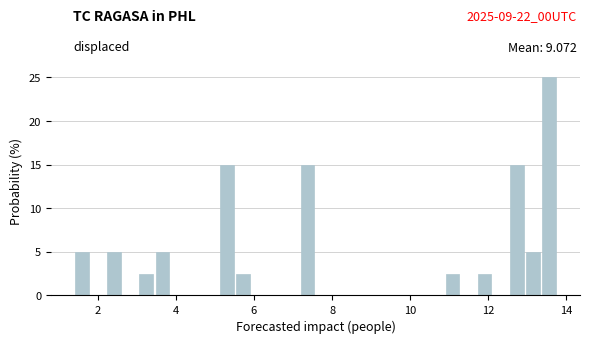

Read against the x-axis, roughly where is the centre of the tallest bar?

13.6